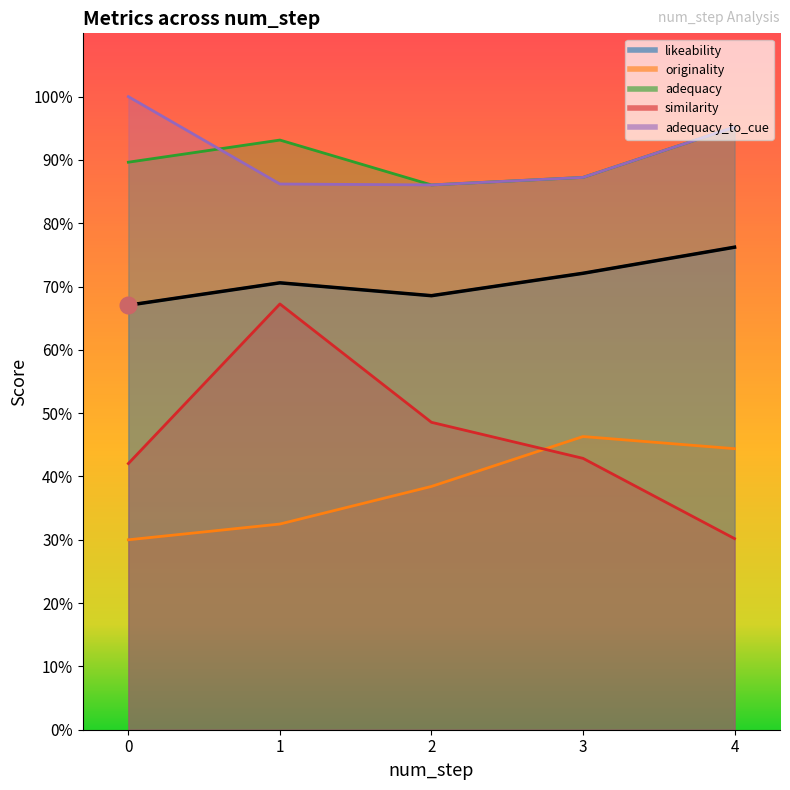

True or false: adequacy and originality intersect in this chart.

False